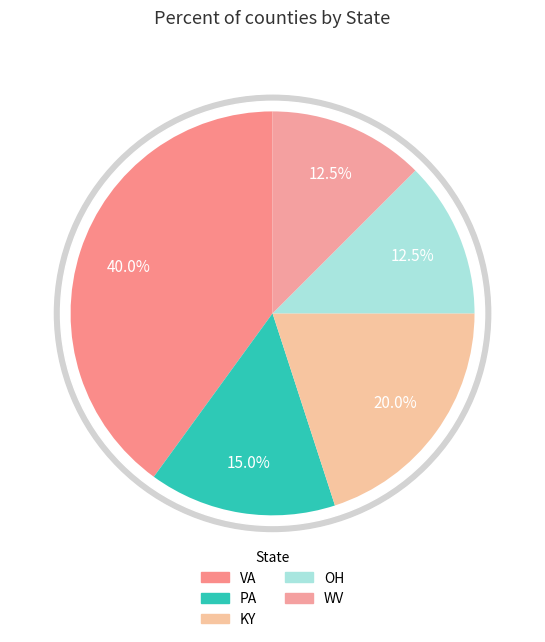

Between WV and OH, which is larger?

WV